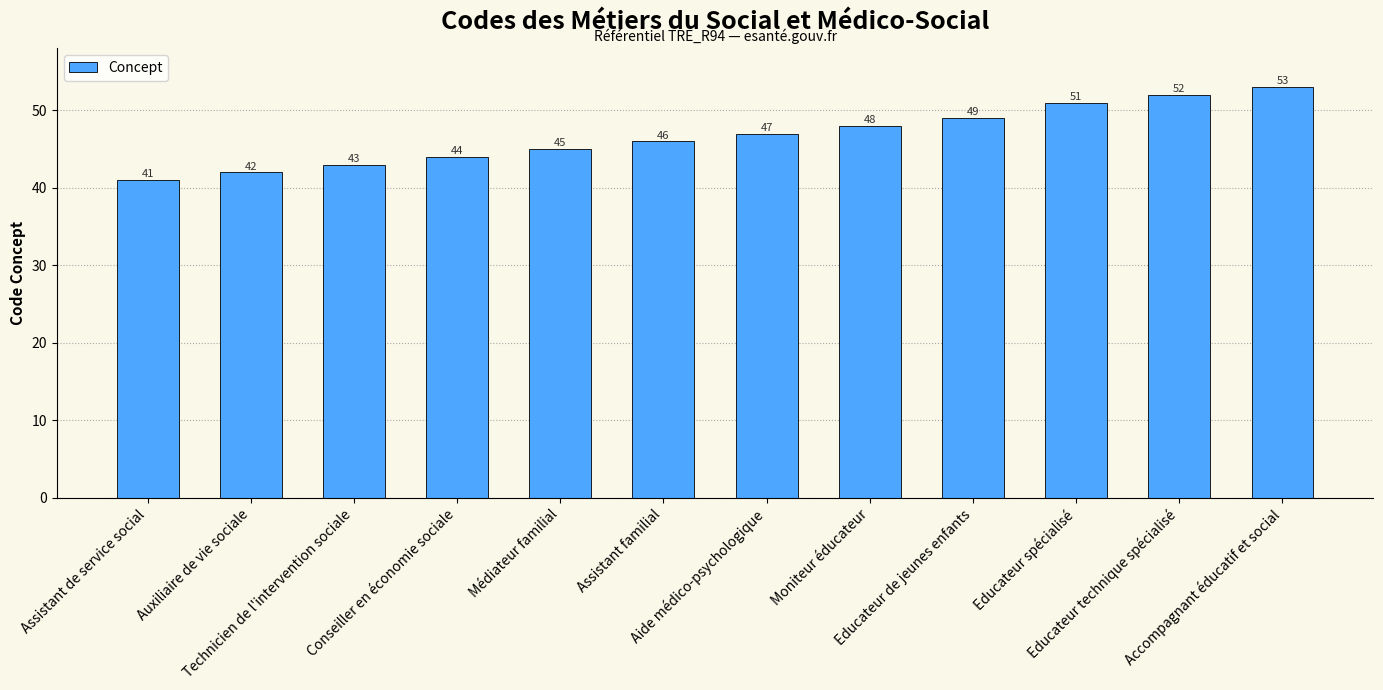

At which category does the chart reach its minimum across all series?

Assistant de service social